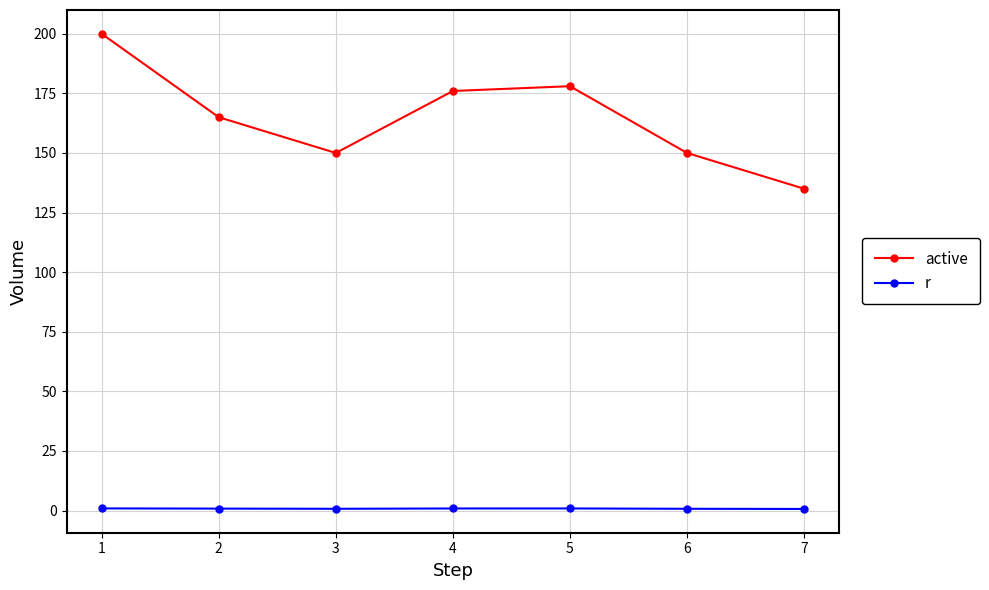

Which series has the largest total across all categories?

active